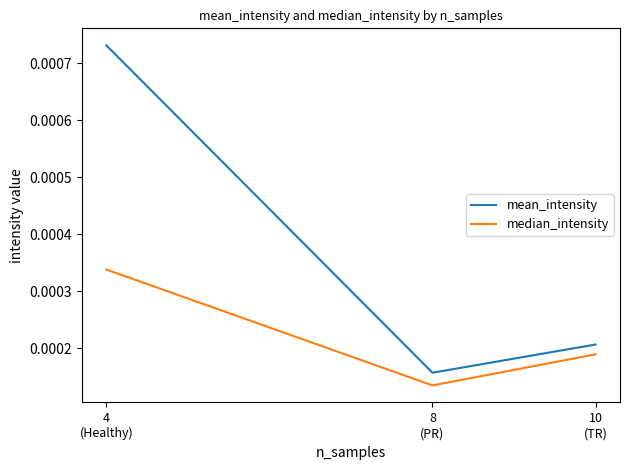

How many mean_intensity values are between 0 and 1?

3